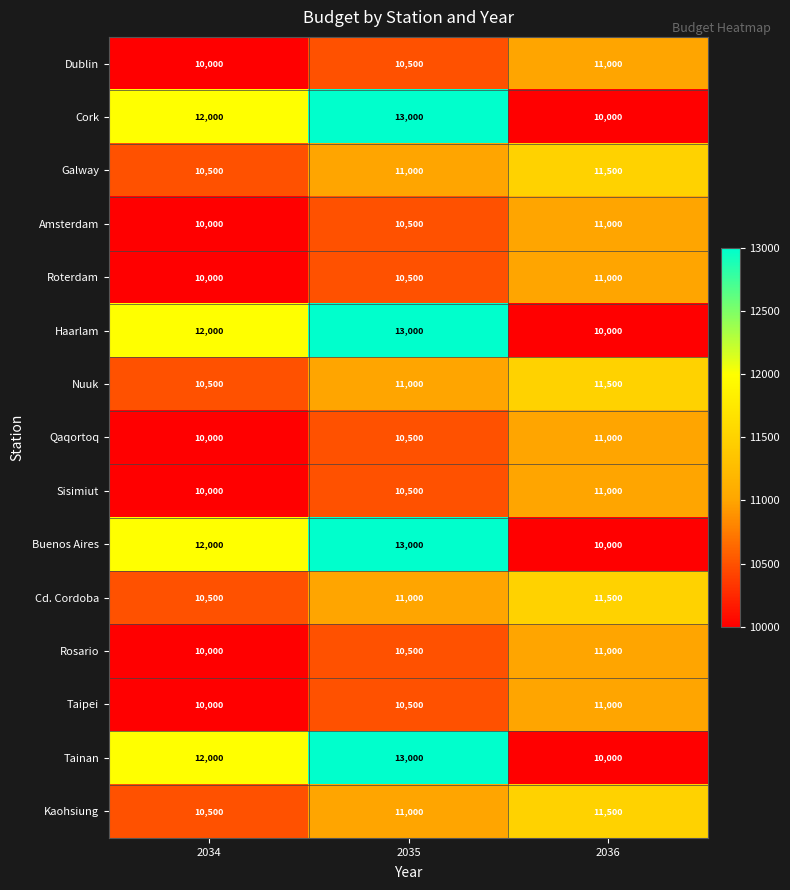

Count the Roterdam values in the range 10000 to 11000.

3